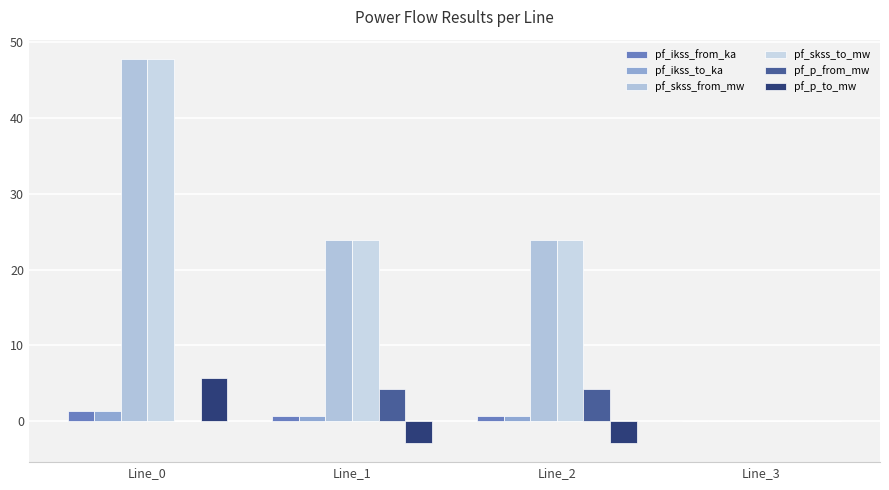

What are all the series names shown in the legend?

pf_ikss_from_ka, pf_ikss_to_ka, pf_skss_from_mw, pf_skss_to_mw, pf_p_from_mw, pf_p_to_mw